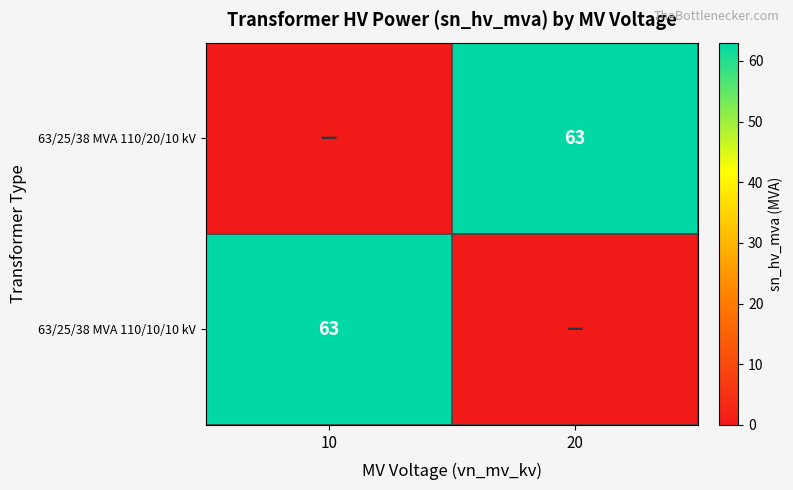

True or false: 63/25/38 MVA 110/20/10 kV has a value of 63 at 20.

True